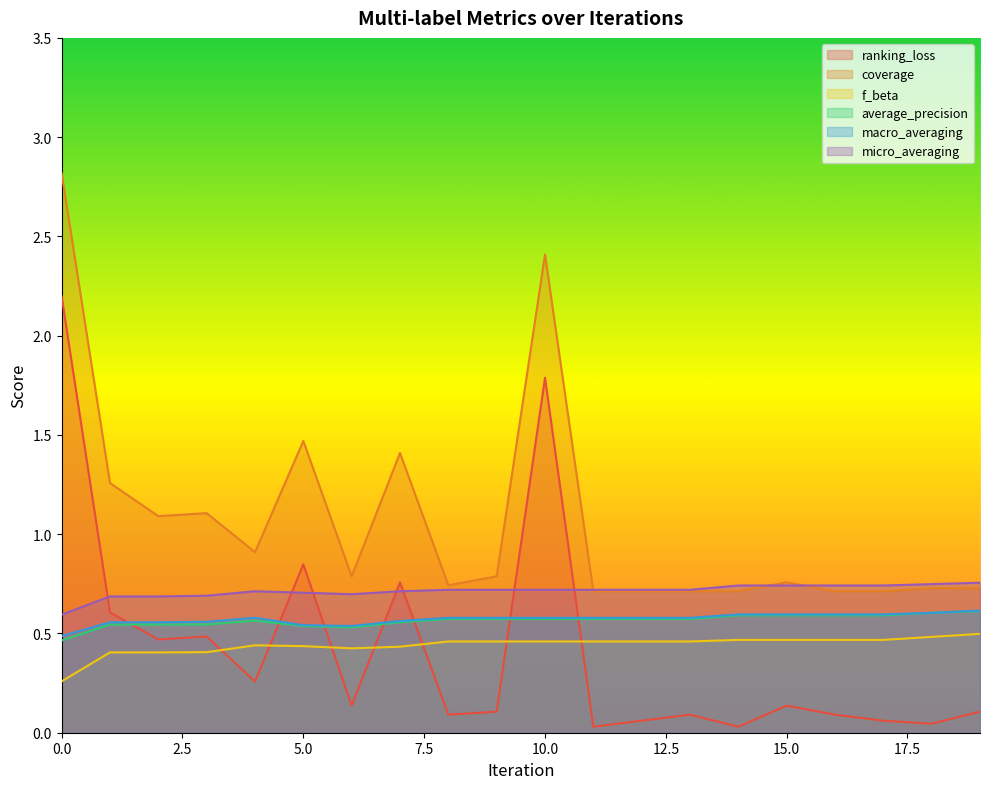

Reading right to left, list all the values displayed in this chart.

ranking_loss: 19=0.1	18=0.0	17=0.1	16=0.1	15=0.1	14=0.0	13=0.1	12=0.1	11=0.0	10=1.8	9=0.1	8=0.1	7=0.8	6=0.1	5=0.8	4=0.3	3=0.5	2=0.5	1=0.6	0=2.2
coverage: 19=0.7	18=0.7	17=0.7	16=0.7	15=0.8	14=0.7	13=0.7	12=0.7	11=0.7	10=2.4	9=0.8	8=0.7	7=1.4	6=0.8	5=1.5	4=0.9	3=1.1	2=1.1	1=1.3	0=2.8
f_beta: 19=0.5	18=0.5	17=0.5	16=0.5	15=0.5	14=0.5	13=0.5	12=0.5	11=0.5	10=0.5	9=0.5	8=0.5	7=0.4	6=0.4	5=0.4	4=0.4	3=0.4	2=0.4	1=0.4	0=0.3
average_precision: 19=0.6	18=0.6	17=0.6	16=0.6	15=0.6	14=0.6	13=0.6	12=0.6	11=0.6	10=0.6	9=0.6	8=0.6	7=0.6	6=0.5	5=0.5	4=0.6	3=0.5	2=0.5	1=0.5	0=0.5
macro_averaging: 19=0.6	18=0.6	17=0.6	16=0.6	15=0.6	14=0.6	13=0.6	12=0.6	11=0.6	10=0.6	9=0.6	8=0.6	7=0.6	6=0.5	5=0.5	4=0.6	3=0.6	2=0.6	1=0.6	0=0.5
micro_averaging: 19=0.8	18=0.7	17=0.7	16=0.7	15=0.7	14=0.7	13=0.7	12=0.7	11=0.7	10=0.7	9=0.7	8=0.7	7=0.7	6=0.7	5=0.7	4=0.7	3=0.7	2=0.7	1=0.7	0=0.6